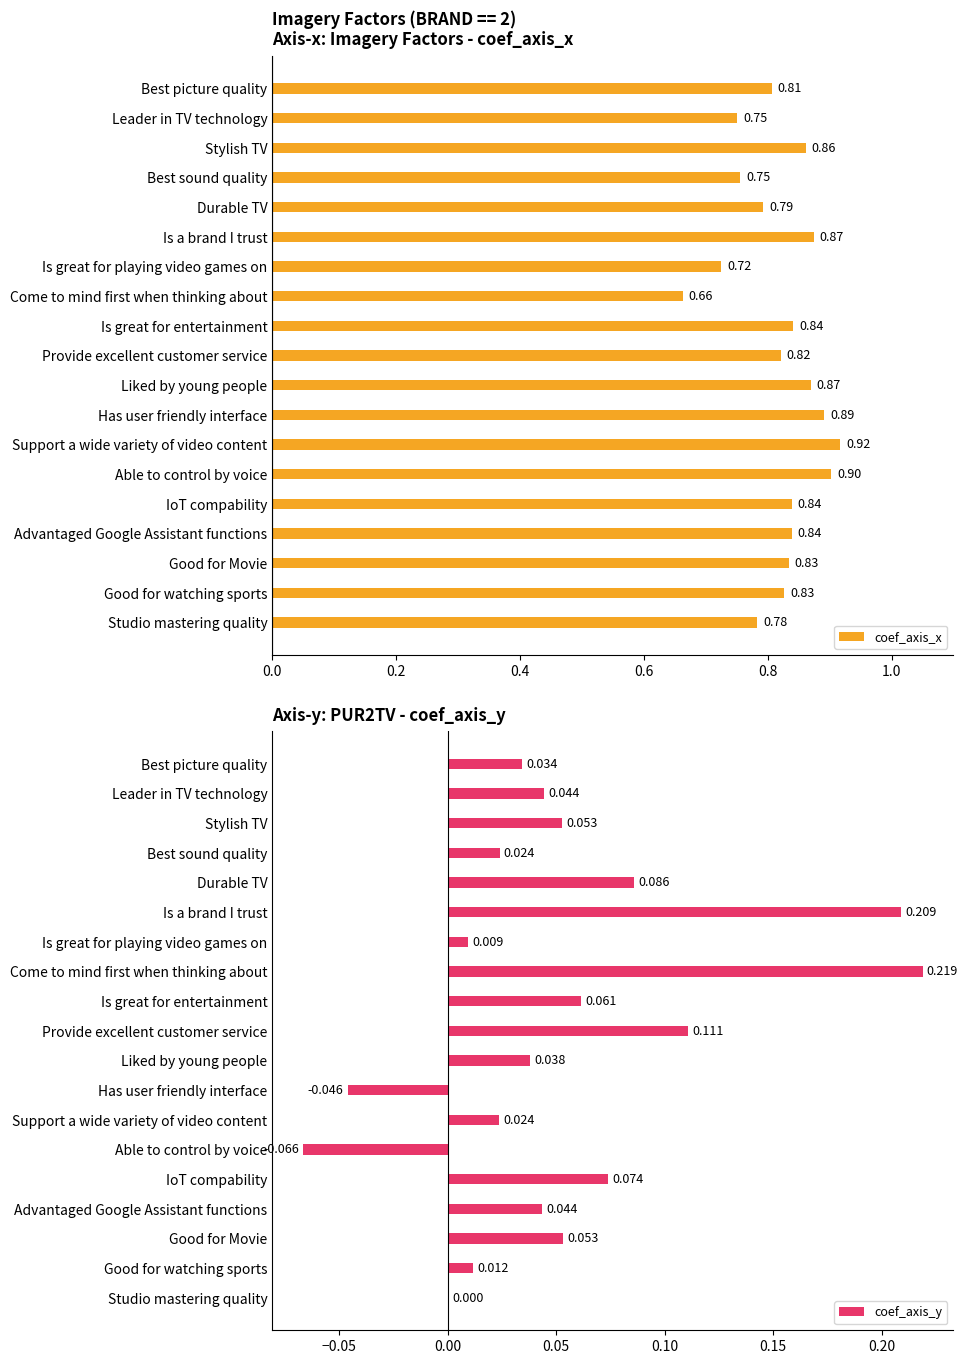

How many series are shown in this chart?

2